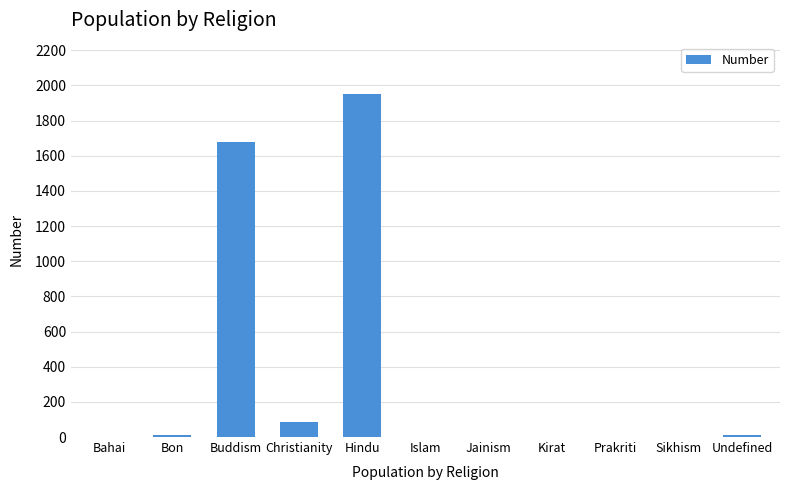

The chart shows a value of 0 at Kirat. True or false?

True